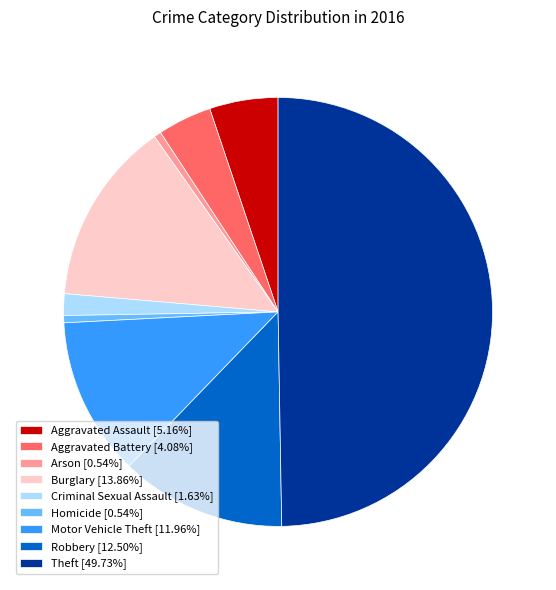

Does Aggravated Assault [5.16%] represent more than half of the total?

No